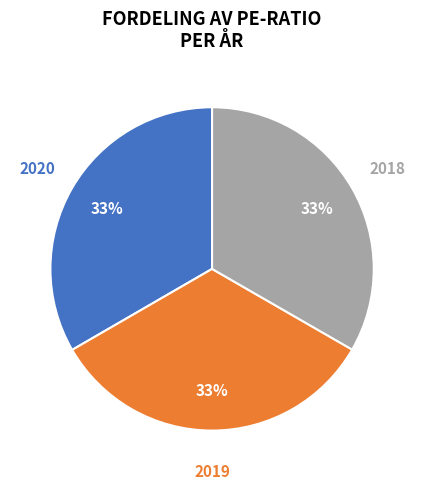

To the nearest percent, what is the average slice percentage?

33%